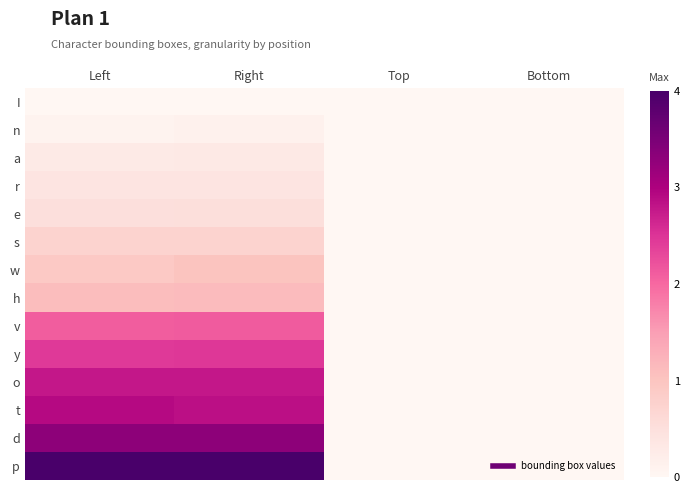

Which series has the largest total across all categories?

p